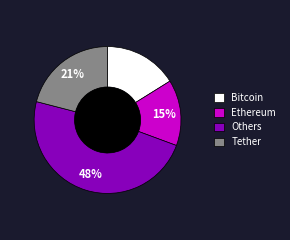

Combined, do Tether and Ethereum account for over 50%?

No